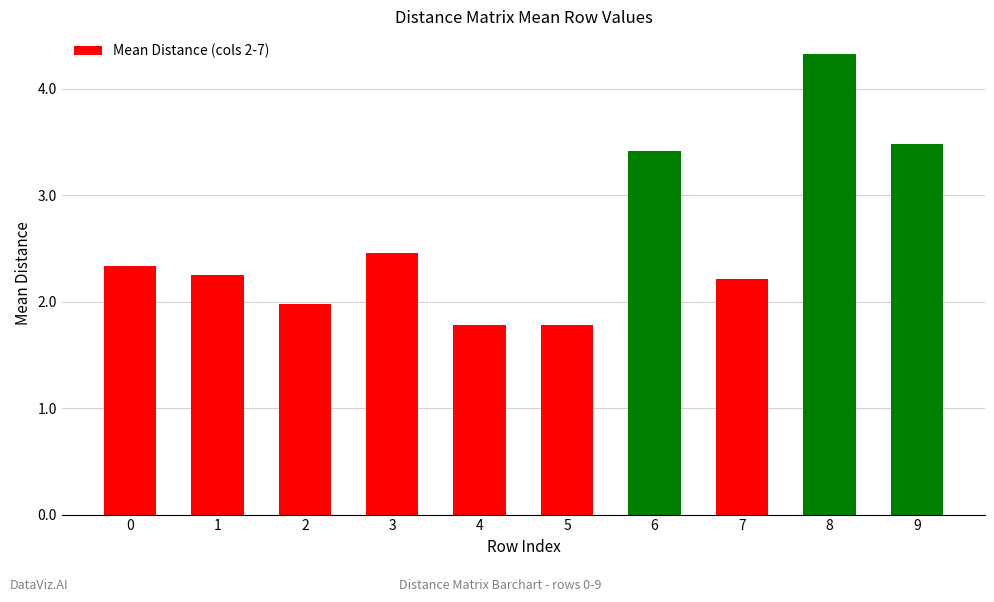

What is the value of the 9th bar from the left?

4.3